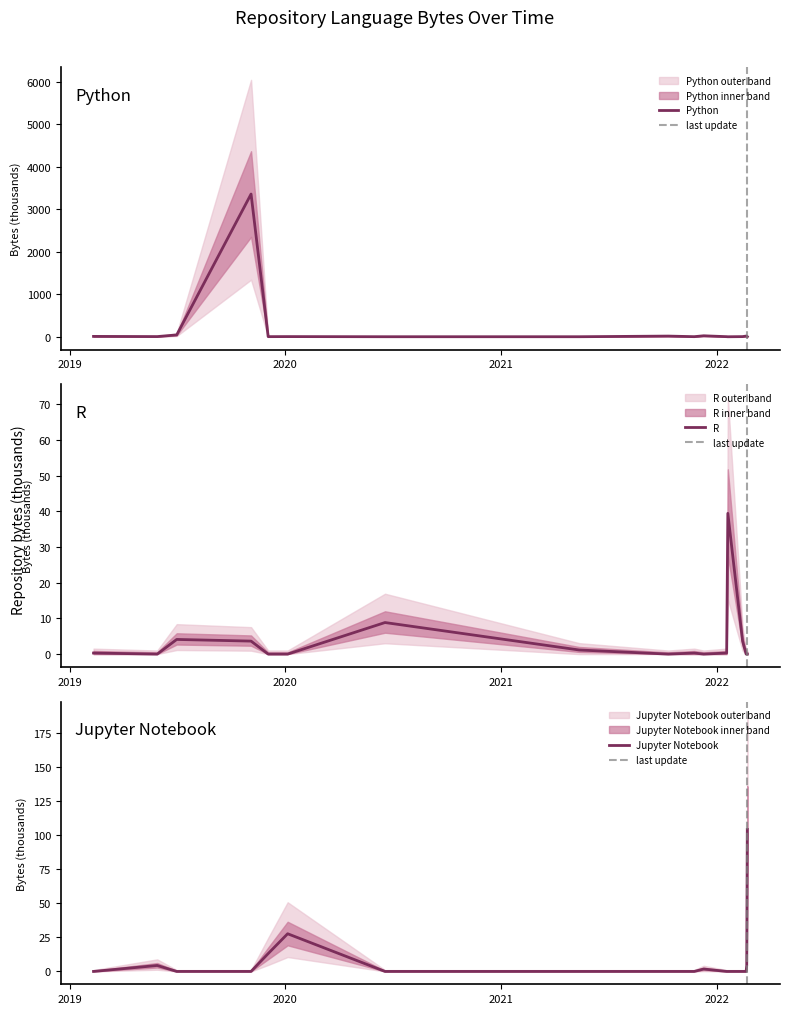

Reading right to left, transcribe all the data shown in this chart.

Python: 2.4	14.7	16.2	3.6	0.2	2.3	23.1	2.4	16.1	0.8	0.8	4.1	2.8	3361.0	44.0	4.4	8.7
R: 0.0	0.0	0.0	3.6	39.5	0.3	0.0	0.3	0.0	1.2	8.8	0.0	0.0	3.6	4.1	0.0	0.3
Jupyter Notebook: 104.2	4.4	0.0	0.0	0.0	0.0	1.8	0.0	0.0	0.0	0.0	27.6	13.1	0.0	0.0	4.4	0.0